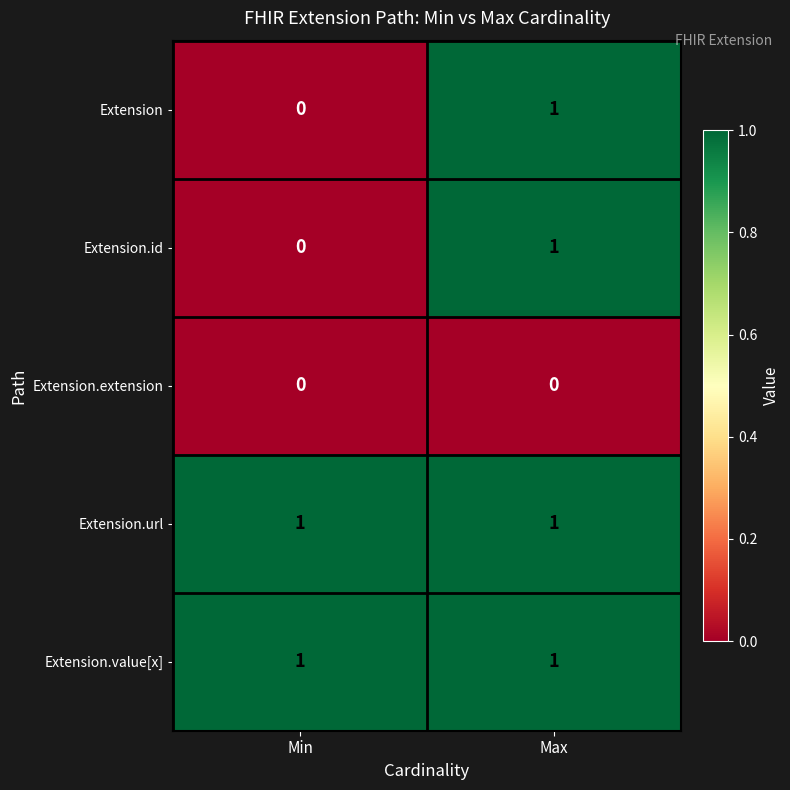

Where is Extension.id nearest to the value 0?

Min